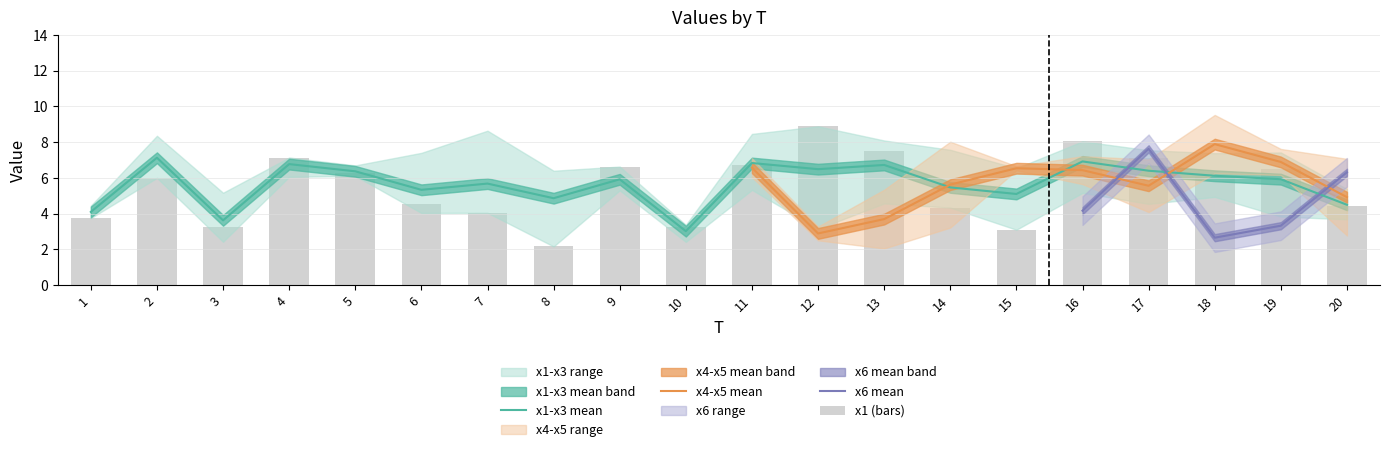

At which label does x1 first exceed 6?

4